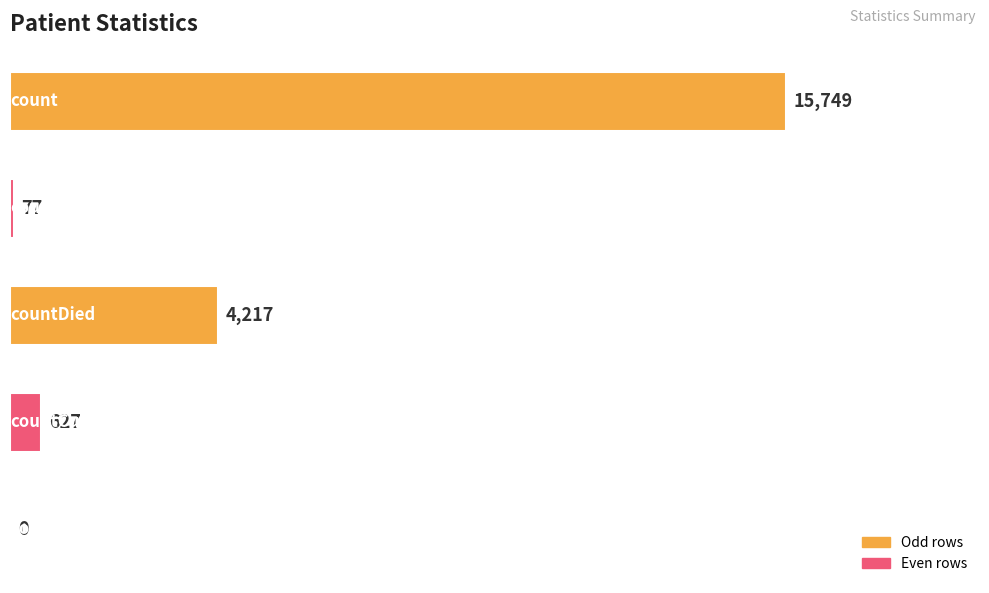

What is the maximum value shown in the chart?

15749